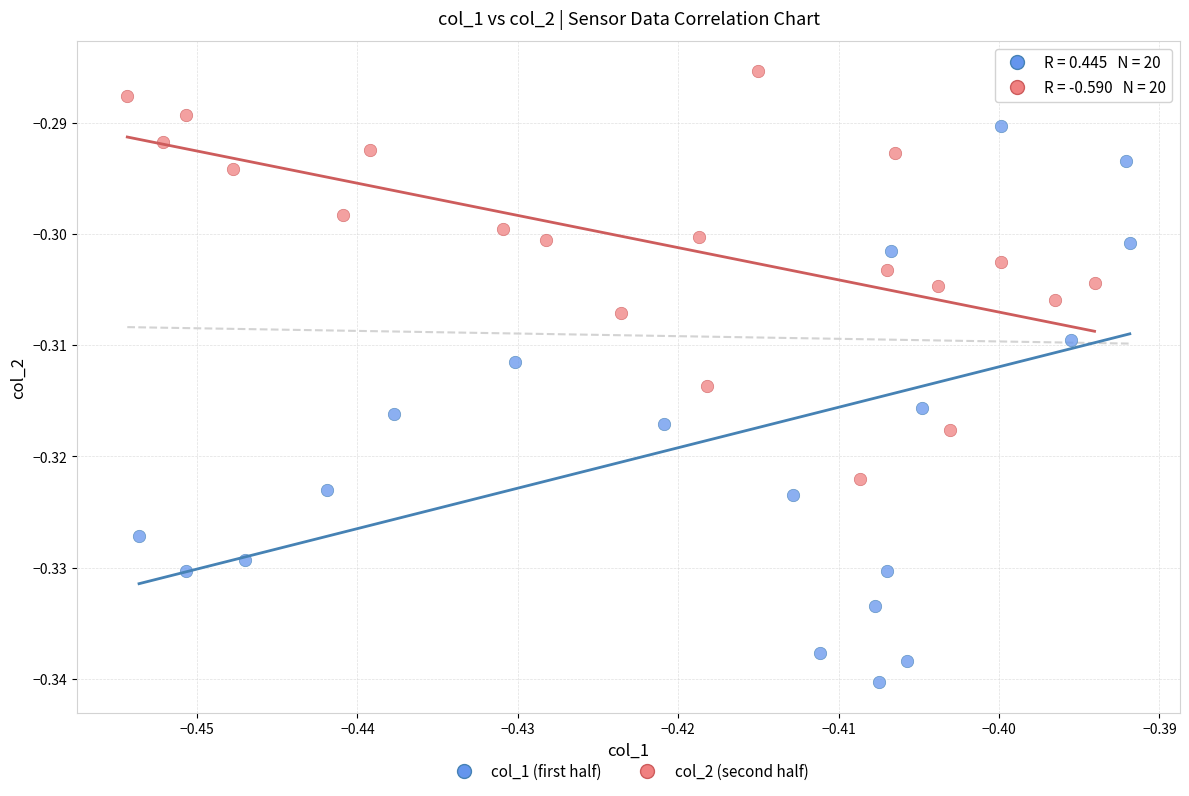

Which series has the widest spread of Y values?

col_1 (first half)